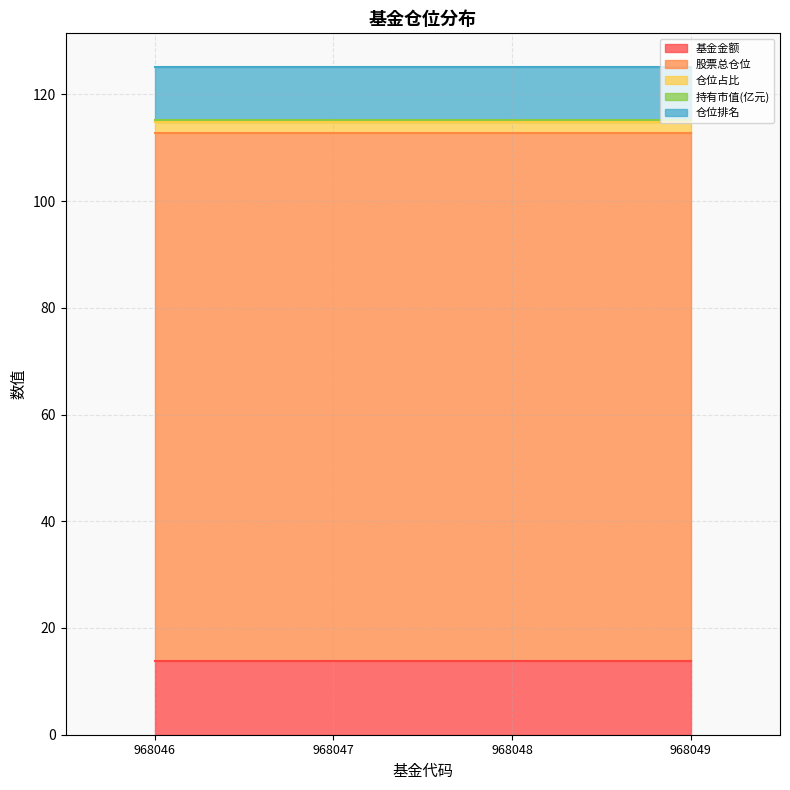

At how many categories does at least one series exceed 73?

4